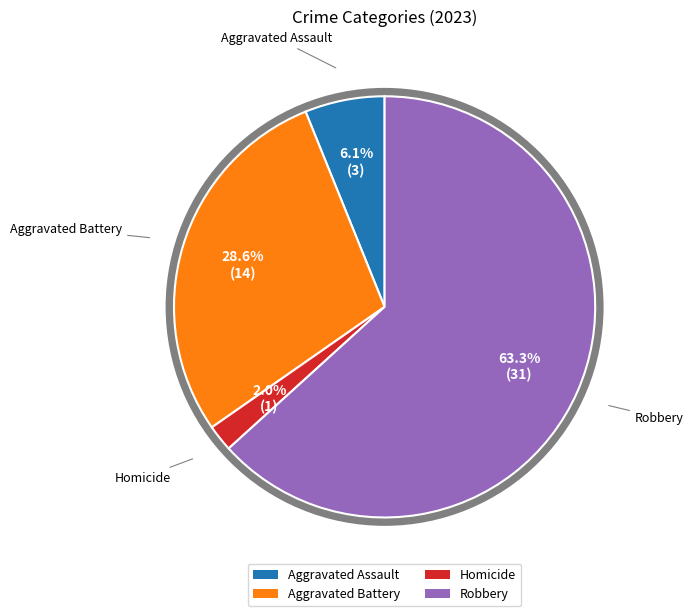

Does any single category account for the majority?

Yes